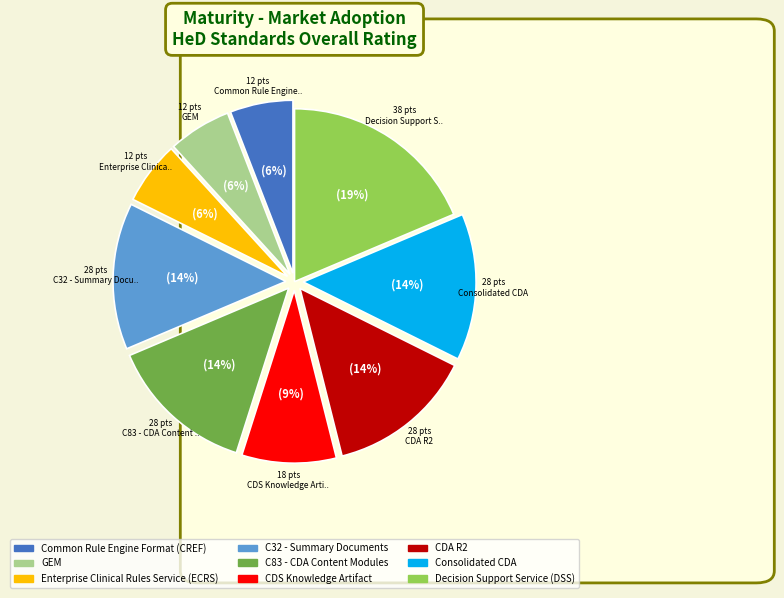

Is there a majority slice in this chart?

No